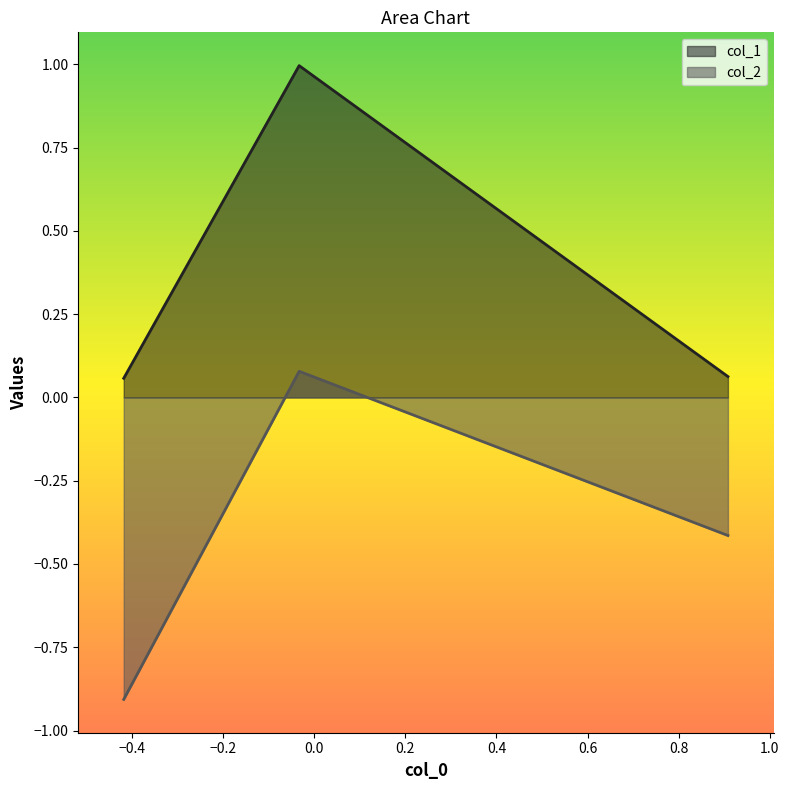

What is the value of the col_1 point at the 2nd from the left?

1.0